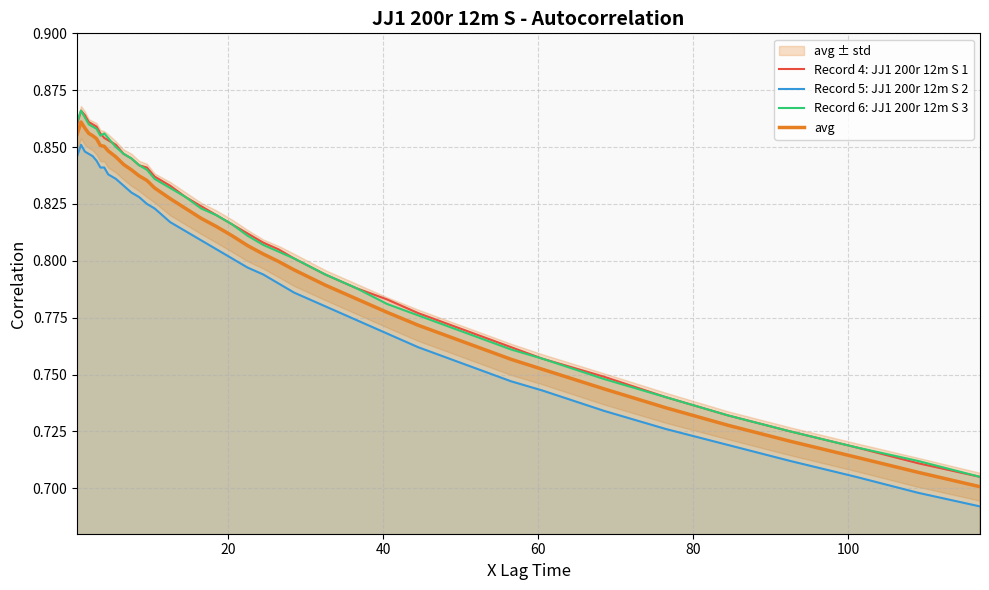

Count the number of data series in this chart.

4